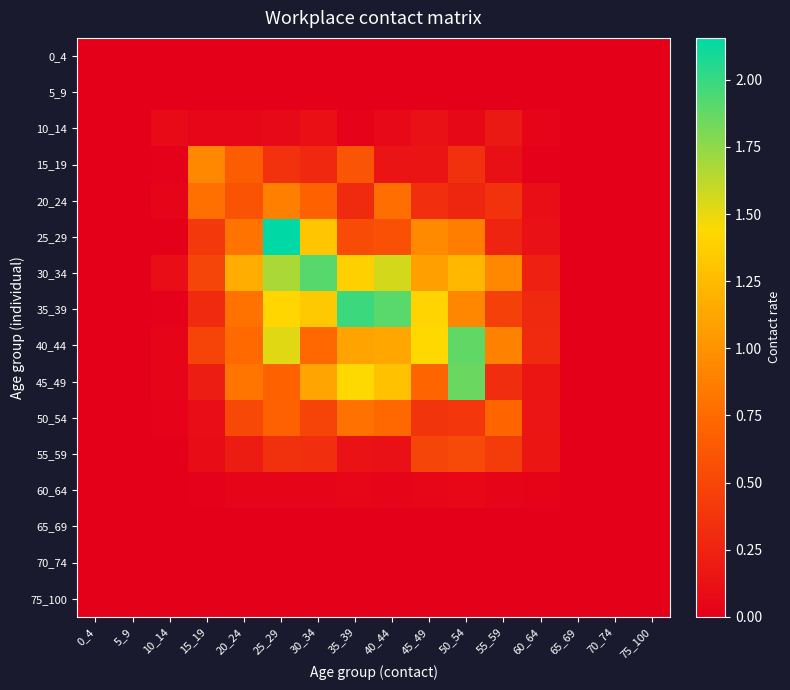

Reading left to right, list all the values displayed in this chart.

0_4: 0_4=0.0	5_9=0.0	10_14=0.0	15_19=0.0	20_24=0.0	25_29=0.0	30_34=0.0	35_39=0.0	40_44=0.0	45_49=0.0	50_54=0.0	55_59=0.0	60_64=0.0	65_69=0.0	70_74=0.0	75_100=0.0
5_9: 0_4=0.0	5_9=0.0	10_14=0.0	15_19=0.0	20_24=0.0	25_29=0.0	30_34=0.0	35_39=0.0	40_44=0.0	45_49=0.0	50_54=0.0	55_59=0.0	60_64=0.0	65_69=0.0	70_74=0.0	75_100=0.0
10_14: 0_4=0.0	5_9=0.0	10_14=0.1	15_19=0.0	20_24=0.0	25_29=0.1	30_34=0.1	35_39=0.0	40_44=0.1	45_49=0.1	50_54=0.1	55_59=0.2	60_64=0.0	65_69=0.0	70_74=0.0	75_100=0.0
15_19: 0_4=0.0	5_9=0.0	10_14=0.0	15_19=0.9	20_24=0.7	25_29=0.4	30_34=0.3	35_39=0.6	40_44=0.1	45_49=0.1	50_54=0.3	55_59=0.1	60_64=0.0	65_69=0.0	70_74=0.0	75_100=0.0
20_24: 0_4=0.0	5_9=0.0	10_14=0.0	15_19=0.8	20_24=0.6	25_29=0.9	30_34=0.7	35_39=0.3	40_44=0.8	45_49=0.3	50_54=0.3	55_59=0.4	60_64=0.1	65_69=0.0	70_74=0.0	75_100=0.0
25_29: 0_4=0.0	5_9=0.0	10_14=0.0	15_19=0.4	20_24=0.8	25_29=2.2	30_34=1.3	35_39=0.5	40_44=0.6	45_49=1.0	50_54=0.9	55_59=0.3	60_64=0.1	65_69=0.0	70_74=0.0	75_100=0.0
30_34: 0_4=0.0	5_9=0.0	10_14=0.1	15_19=0.5	20_24=1.2	25_29=1.7	30_34=1.9	35_39=1.4	40_44=1.6	45_49=1.1	50_54=1.2	55_59=0.9	60_64=0.2	65_69=0.0	70_74=0.0	75_100=0.0
35_39: 0_4=0.0	5_9=0.0	10_14=0.0	15_19=0.3	20_24=0.8	25_29=1.4	30_34=1.3	35_39=2.0	40_44=1.9	45_49=1.4	50_54=0.9	55_59=0.5	60_64=0.3	65_69=0.0	70_74=0.0	75_100=0.0
40_44: 0_4=0.0	5_9=0.0	10_14=0.0	15_19=0.5	20_24=0.7	25_29=1.5	30_34=0.7	35_39=1.1	40_44=1.1	45_49=1.4	50_54=1.9	55_59=0.9	60_64=0.3	65_69=0.0	70_74=0.0	75_100=0.0
45_49: 0_4=0.0	5_9=0.0	10_14=0.0	15_19=0.2	20_24=0.8	25_29=0.7	30_34=1.1	35_39=1.4	40_44=1.3	45_49=0.7	50_54=1.9	55_59=0.3	60_64=0.2	65_69=0.0	70_74=0.0	75_100=0.0
50_54: 0_4=0.0	5_9=0.0	10_14=0.0	15_19=0.1	20_24=0.5	25_29=0.7	30_34=0.5	35_39=0.8	40_44=0.7	45_49=0.4	50_54=0.4	55_59=0.7	60_64=0.2	65_69=0.0	70_74=0.0	75_100=0.0
55_59: 0_4=0.0	5_9=0.0	10_14=0.0	15_19=0.1	20_24=0.2	25_29=0.3	30_34=0.3	35_39=0.1	40_44=0.1	45_49=0.5	50_54=0.5	55_59=0.4	60_64=0.2	65_69=0.0	70_74=0.0	75_100=0.0
60_64: 0_4=0.0	5_9=0.0	10_14=0.0	15_19=0.0	20_24=0.0	25_29=0.0	30_34=0.0	35_39=0.0	40_44=0.0	45_49=0.0	50_54=0.1	55_59=0.0	60_64=0.0	65_69=0.0	70_74=0.0	75_100=0.0
65_69: 0_4=0.0	5_9=0.0	10_14=0.0	15_19=0.0	20_24=0.0	25_29=0.0	30_34=0.0	35_39=0.0	40_44=0.0	45_49=0.0	50_54=0.0	55_59=0.0	60_64=0.0	65_69=0.0	70_74=0.0	75_100=0.0
70_74: 0_4=0.0	5_9=0.0	10_14=0.0	15_19=0.0	20_24=0.0	25_29=0.0	30_34=0.0	35_39=0.0	40_44=0.0	45_49=0.0	50_54=0.0	55_59=0.0	60_64=0.0	65_69=0.0	70_74=0.0	75_100=0.0
75_100: 0_4=0.0	5_9=0.0	10_14=0.0	15_19=0.0	20_24=0.0	25_29=0.0	30_34=0.0	35_39=0.0	40_44=0.0	45_49=0.0	50_54=0.0	55_59=0.0	60_64=0.0	65_69=0.0	70_74=0.0	75_100=0.0